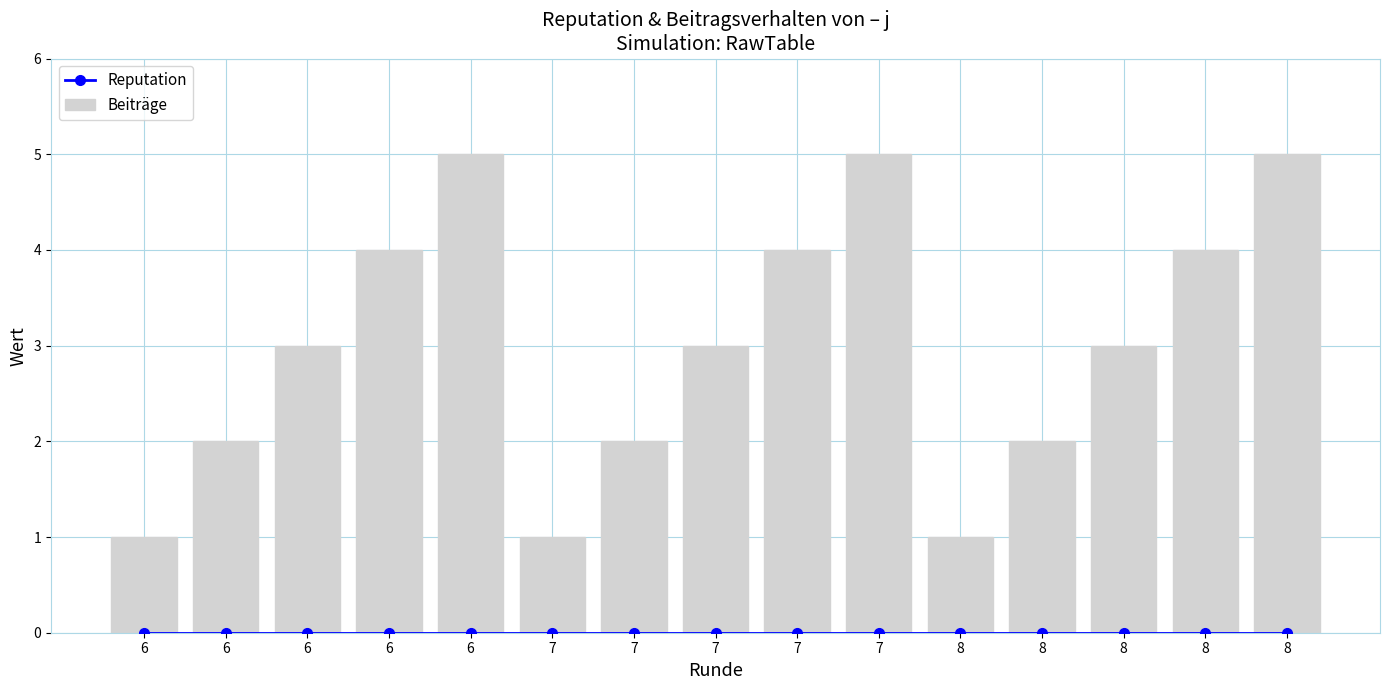

Reading left to right, list all the values displayed in this chart.

Reputation: 6=0	6=0	6=0	6=0	6=0	7=0	7=0	7=0	7=0	7=0	8=0	8=0	8=0	8=0	8=0
Beiträge: 6=1	6=2	6=3	6=4	6=5	7=1	7=2	7=3	7=4	7=5	8=1	8=2	8=3	8=4	8=5